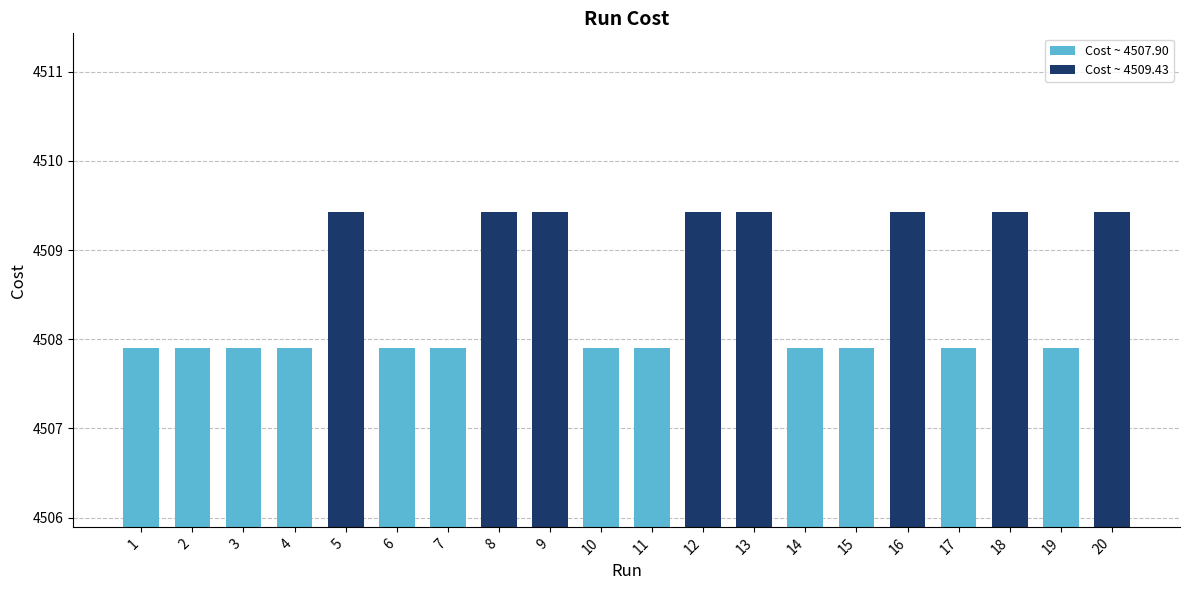

How many categories are shown in the chart?

20